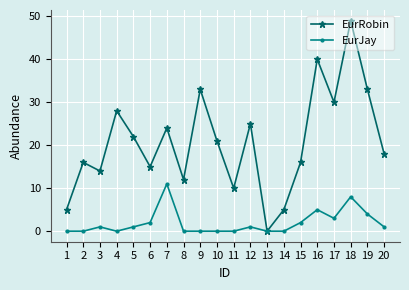

How many positive values does the EurRobin series have?

19